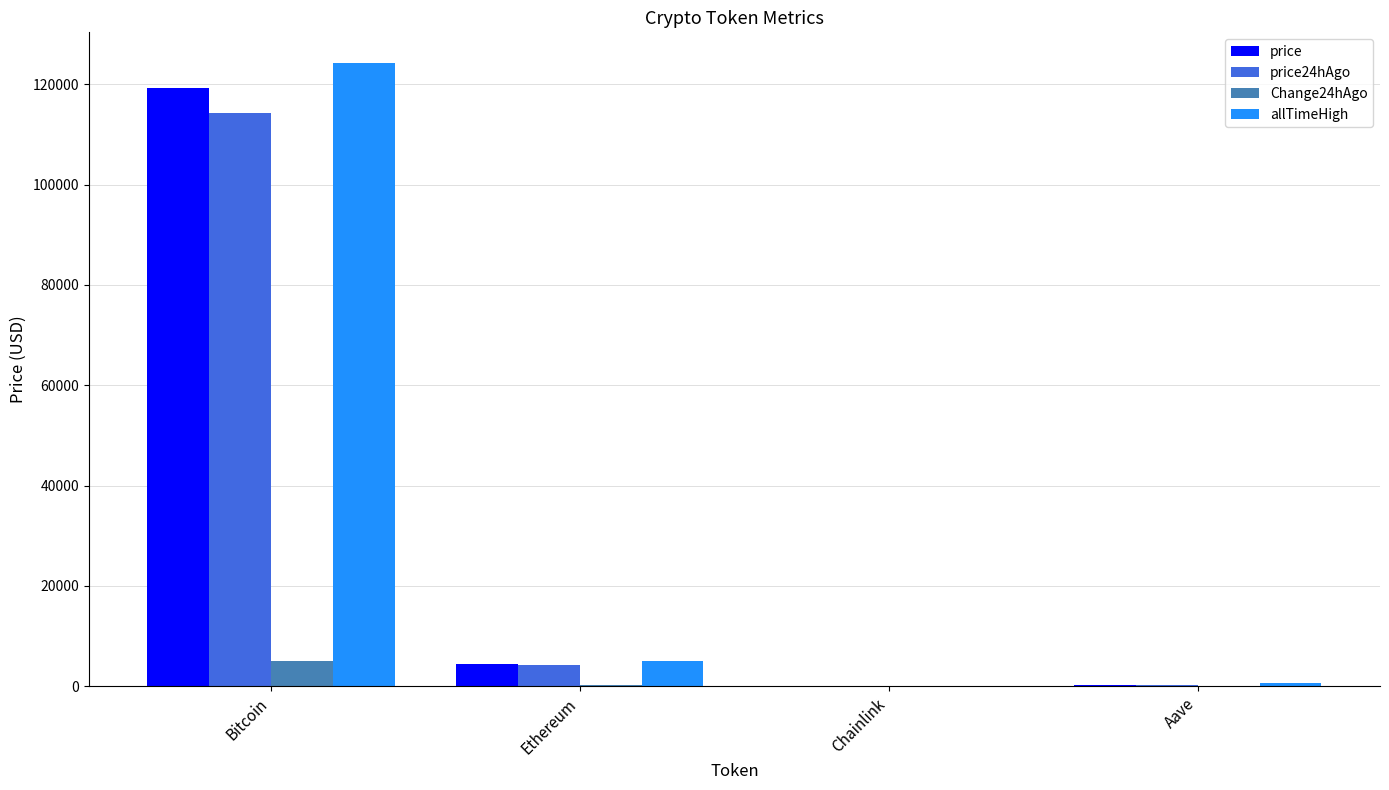

What is the approximate value of Change24hAgo at Ethereum?

229.4